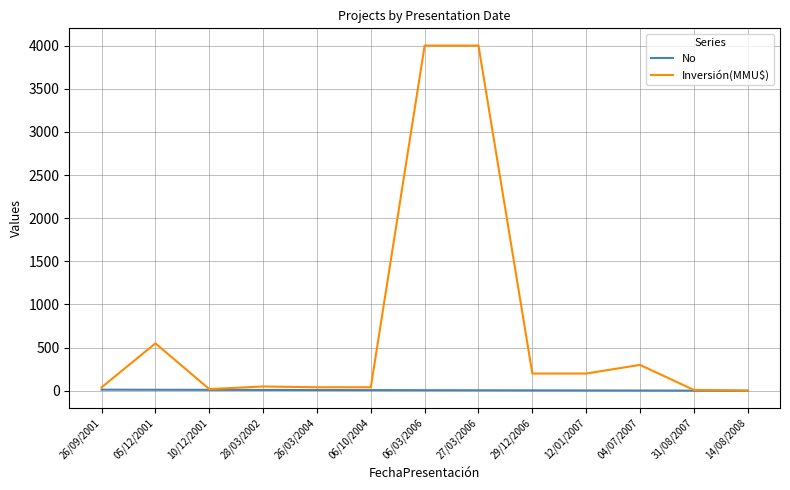

True or false: Inversión(MMU$) has more than 1 interior local peaks.

True